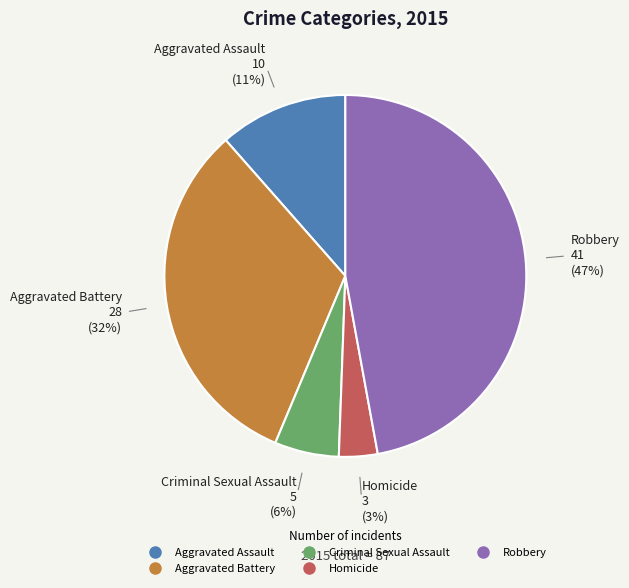

How many segments does this pie chart have?

5